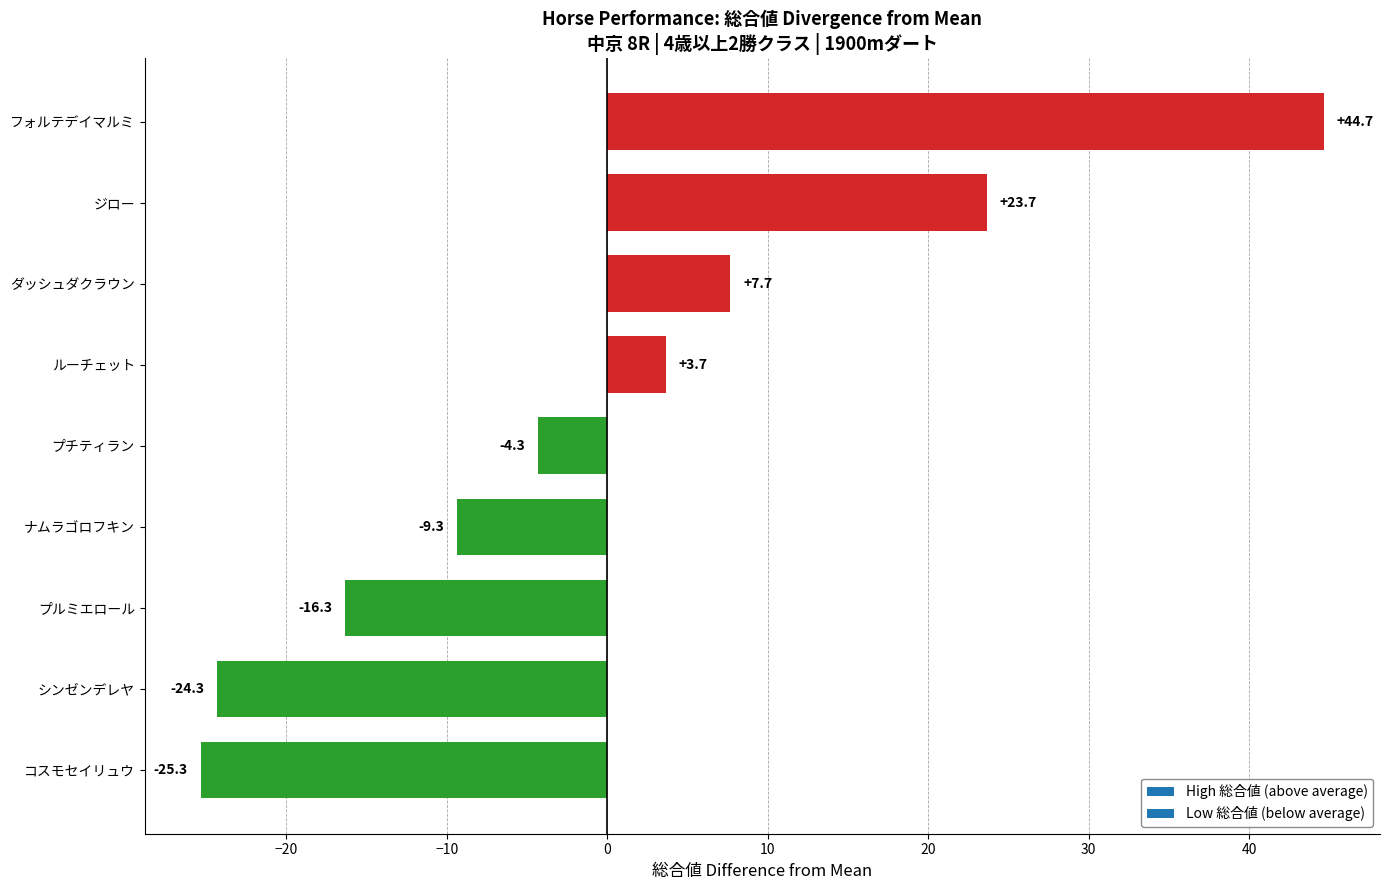

What is the difference between the second highest and second lowest values?

48.0